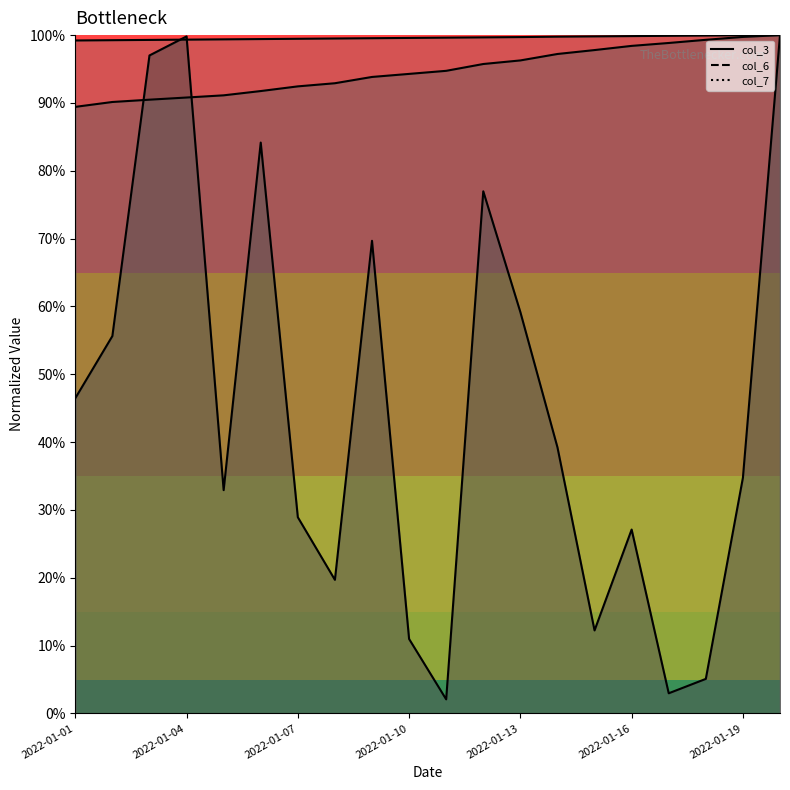

What is the average value of the col_3 line series?

0.5